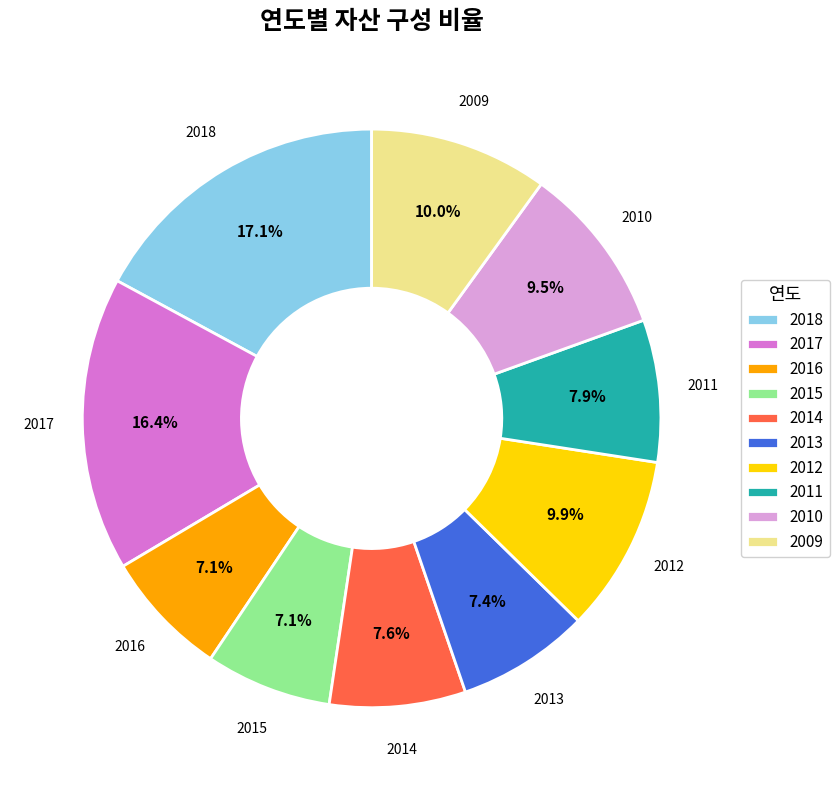

Which category has the biggest portion of the pie?

2018